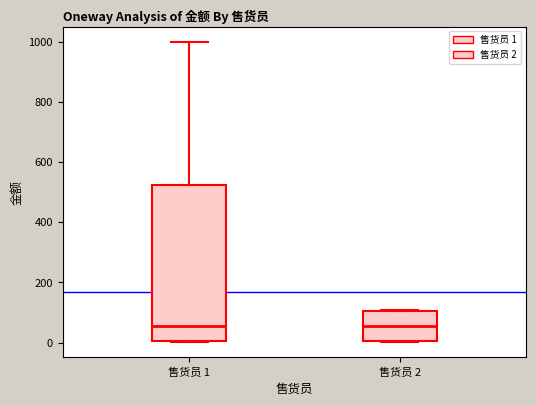

Reading left to right, transcribe this box plot: for each box, give where its median line is, the range the box spans, and where its two whiskers end, as read against the y-axis. The values are not printed on the chart, so give them approximately, as read against the axis.

售货员 1: median 60, box 0 to 520, whiskers 0 to 1000
售货员 2: median 60, box 0 to 100, whiskers 0 to 120